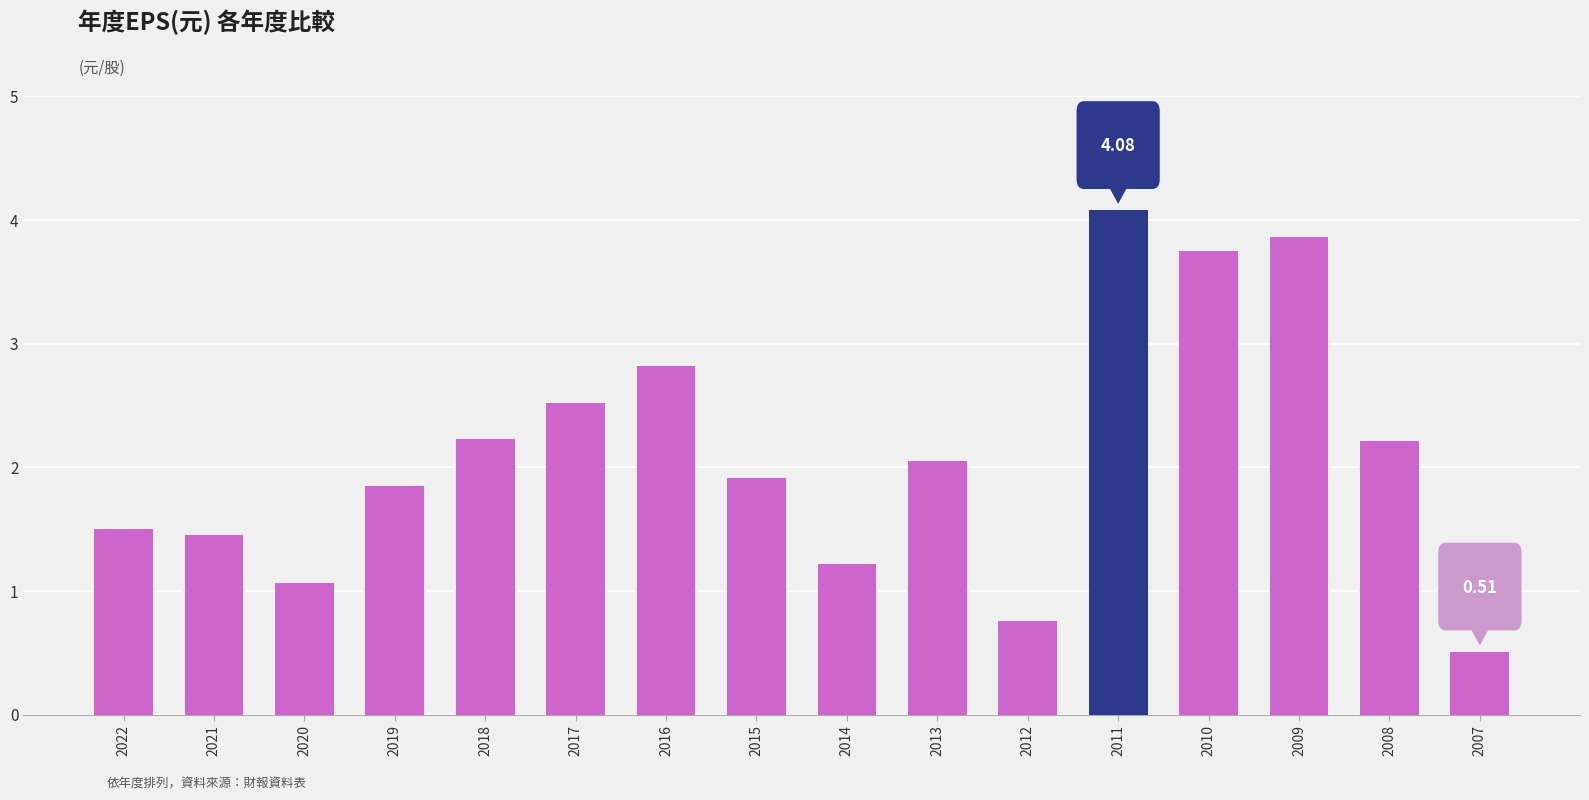

What is the sum of all values?

33.8